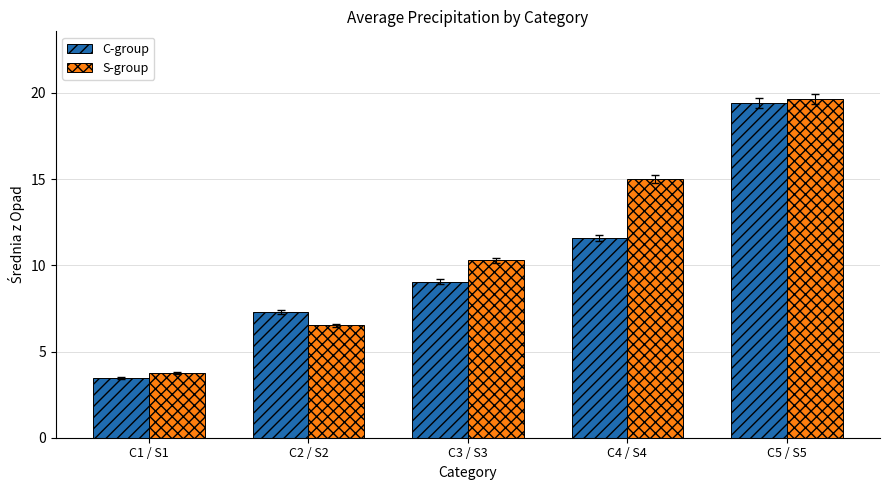

True or false: S-group has a value of 7.9 at C4 / S4.

False